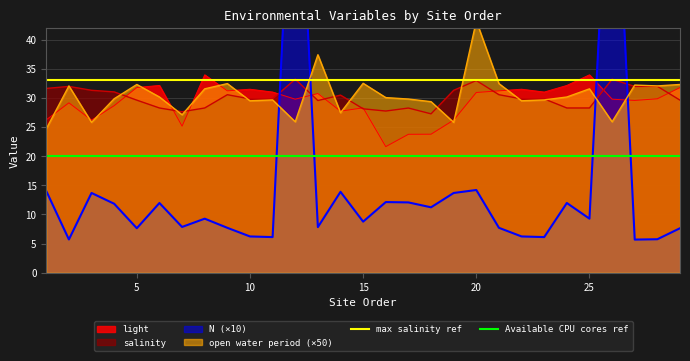

What is the maximum value for salinity?

33.2